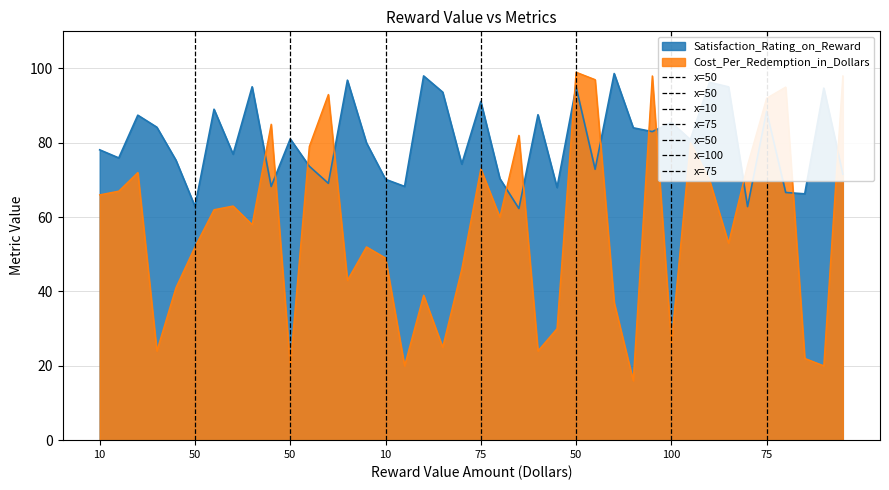

What is the sum of all x=100 values?

1